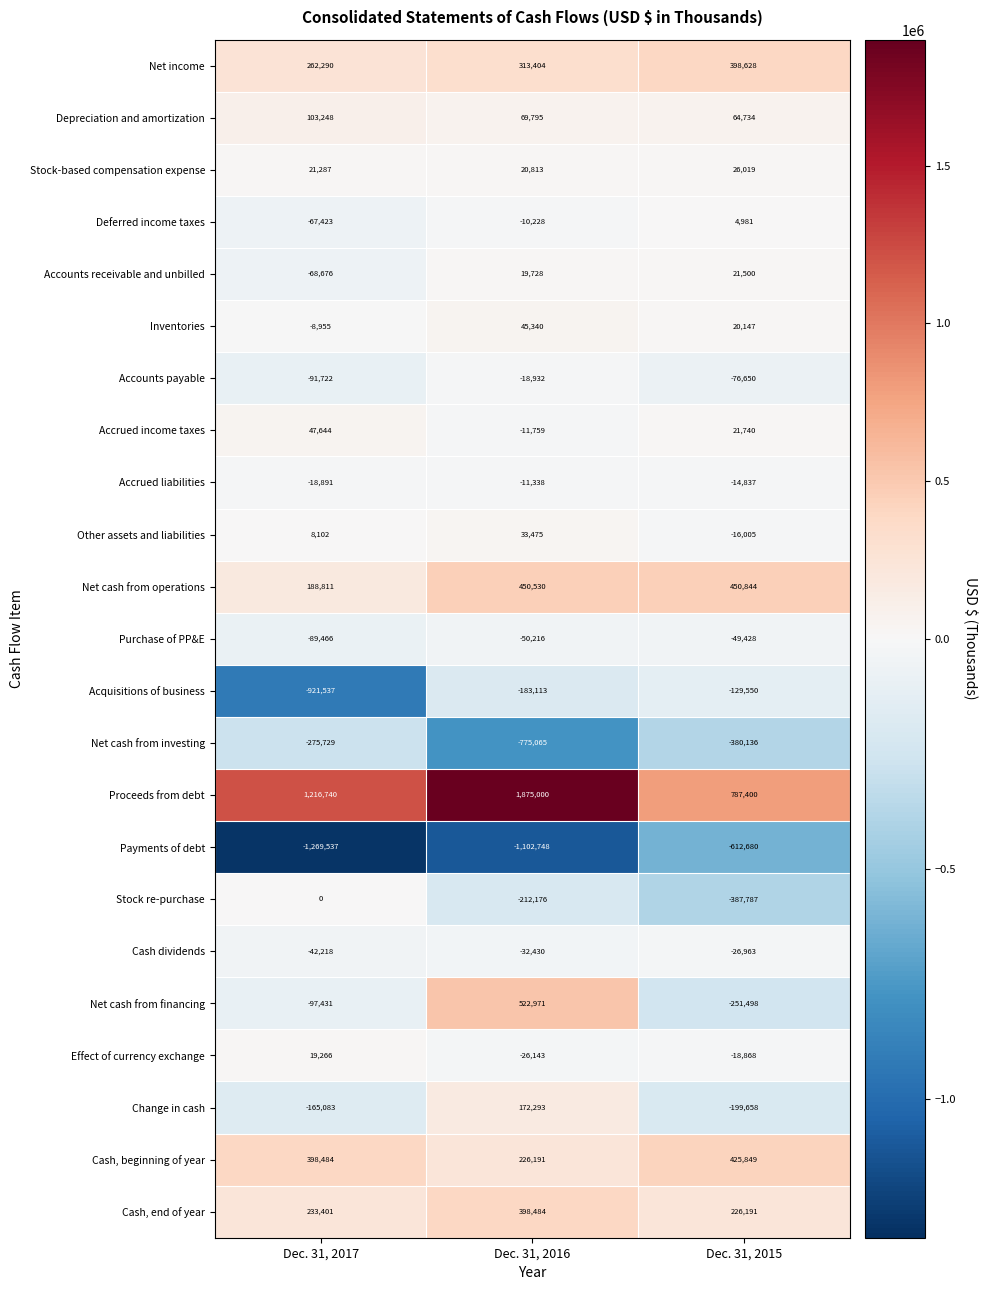

True or false: Accounts receivable and unbilled has a value of 28991 at Dec. 31, 2016.

False